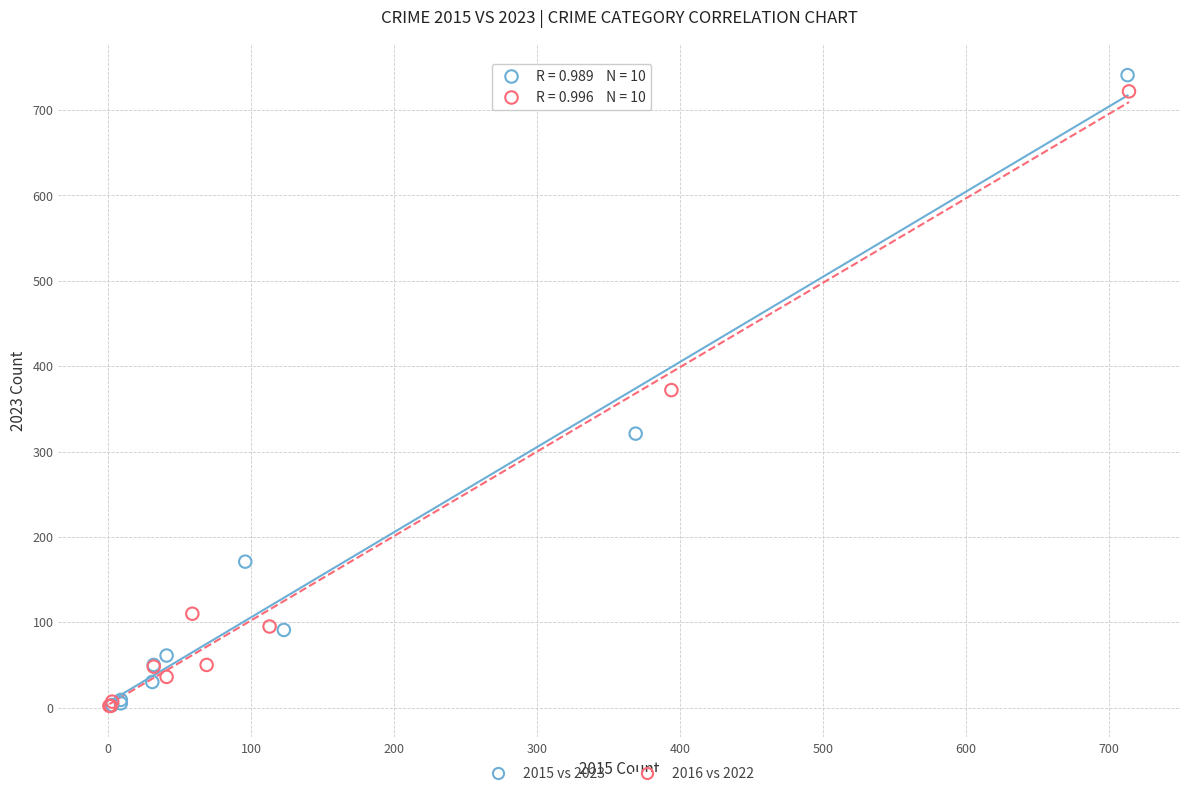

Which series has the widest spread of Y values?

2015 vs 2023